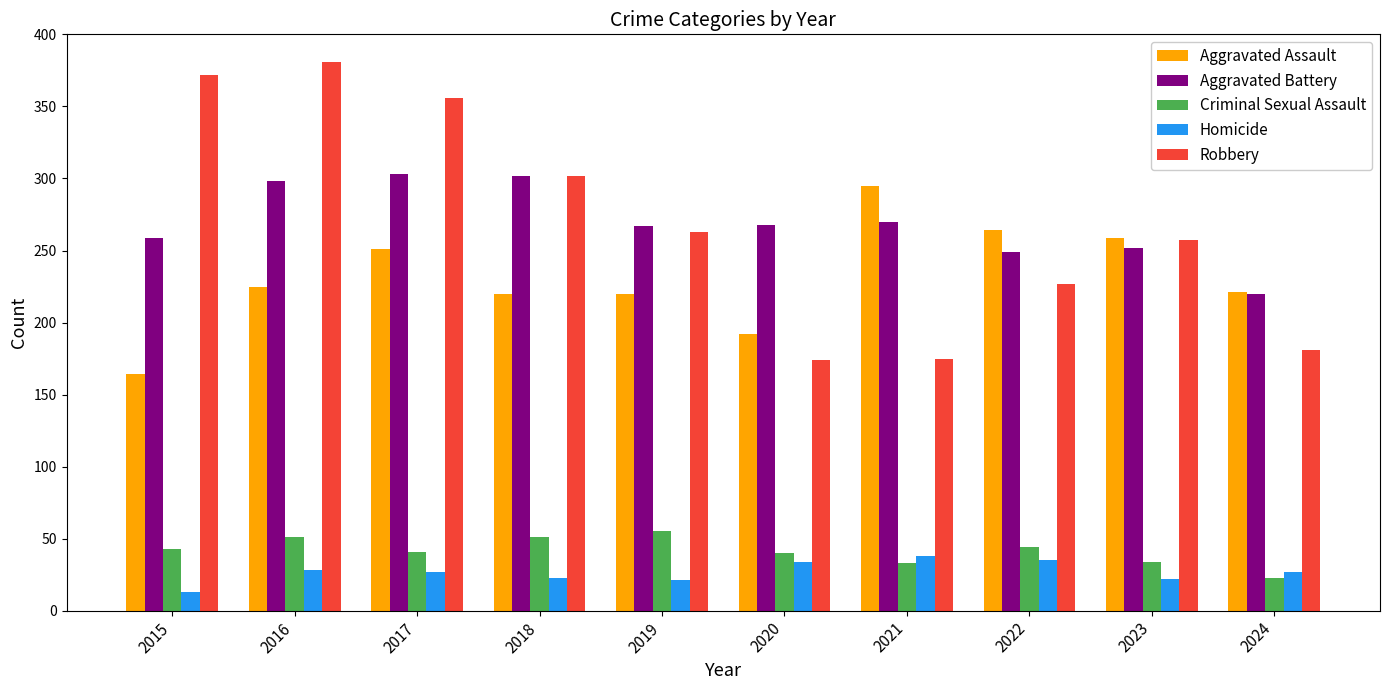

What is the sum of the Aggravated Battery values at 2018 and 2015?

561